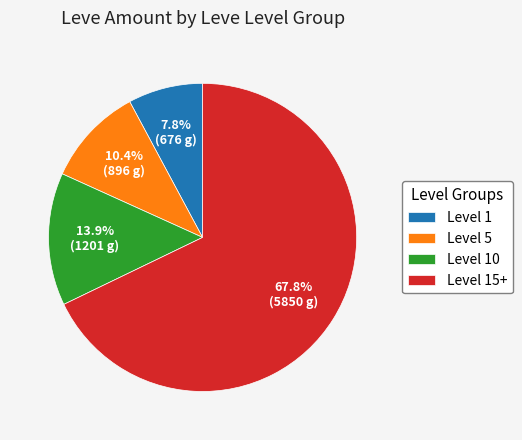

Approximately how many times larger is the value at Level 15+ compared to Level 10?

4.9